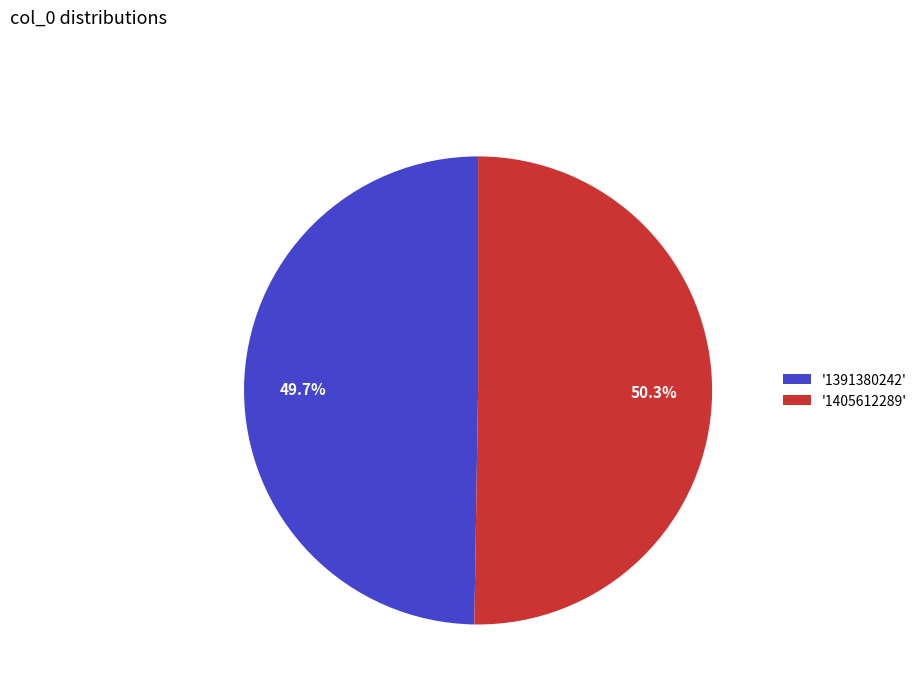

Is there a majority slice in this chart?

Yes